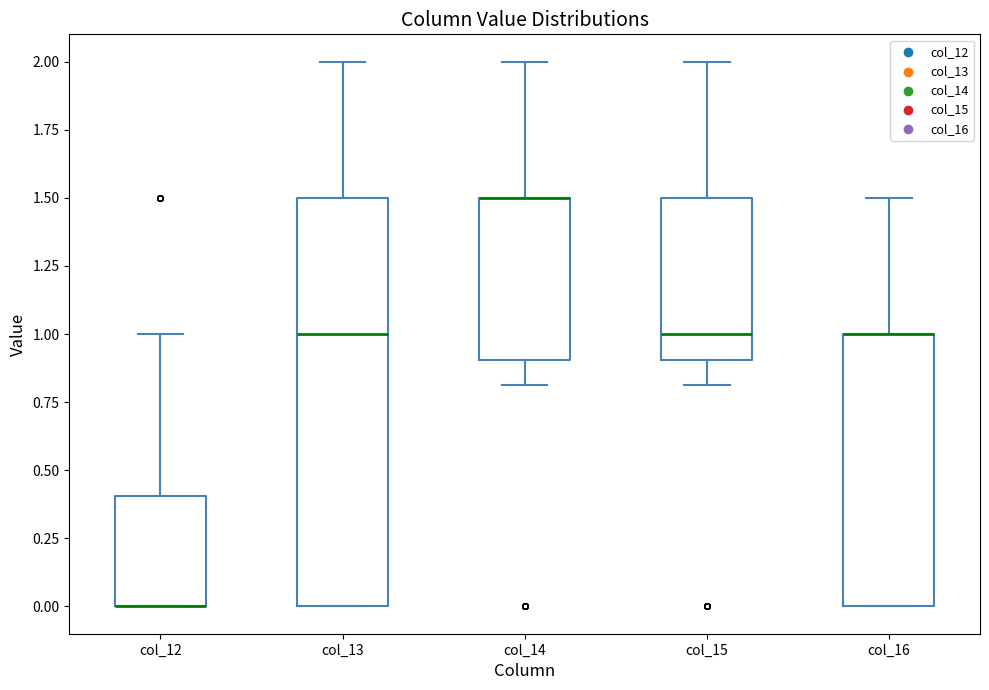

Reading left to right, transcribe this box plot: for each box, give where its median line is, the range the box spans, and where its two whiskers end, as read against the y-axis. The values are not printed on the chart, so give them approximately, as read against the axis.

col_12: median 0.0 (drawn on the box's lower edge), box 0.0 to 0.4, whiskers 0.0 to 1.0
col_13: median 1.0, box 0.0 to 1.5, whiskers 0.0 to 2.0
col_14: median 1.5 (drawn on the box's upper edge), box 0.9 to 1.5, whiskers 0.8 to 2.0
col_15: median 1.0, box 0.9 to 1.5, whiskers 0.8 to 2.0
col_16: median 1.0 (drawn on the box's upper edge), box 0.0 to 1.0, whiskers 0.0 to 1.5